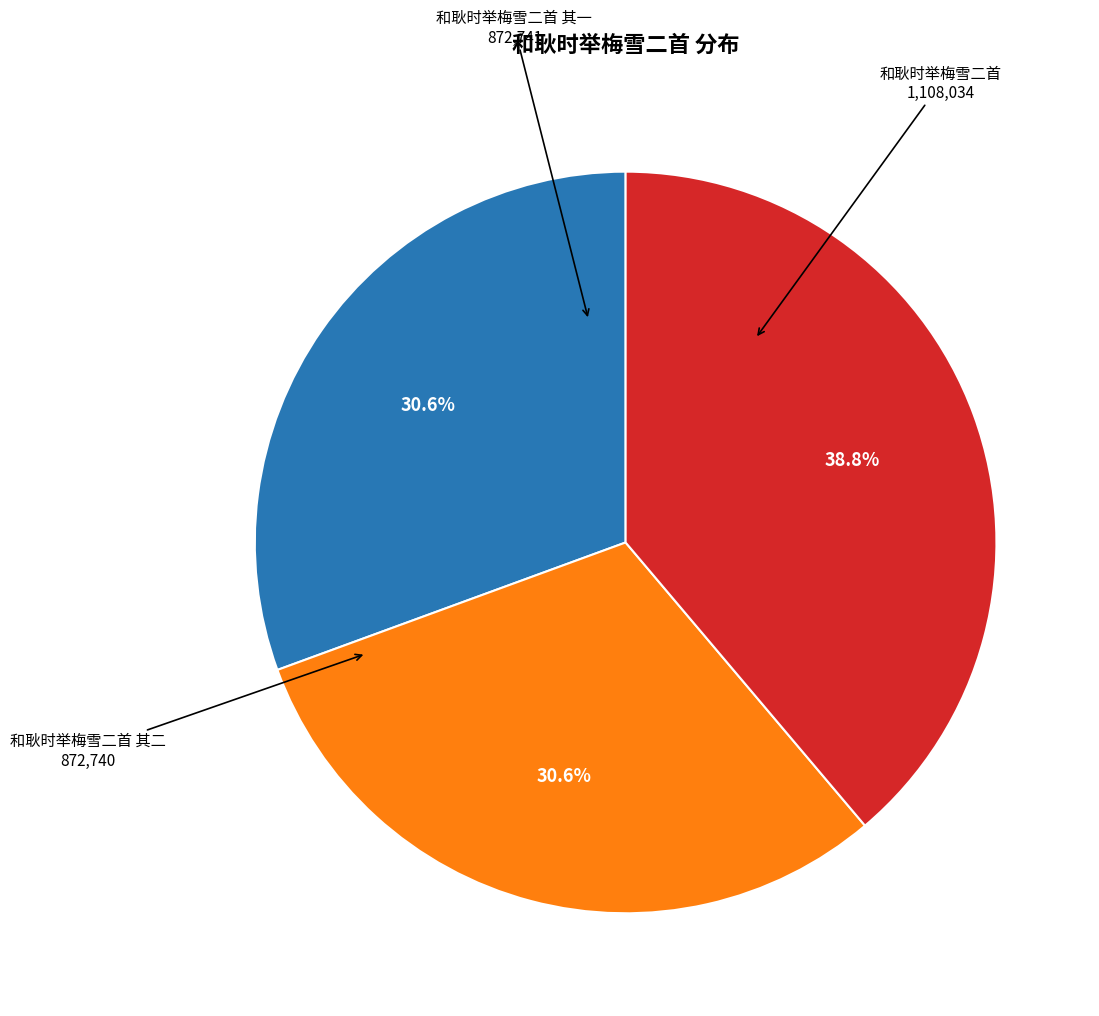

Which has a higher value, 和耿时举梅雪二首 其一 or 和耿时举梅雪二首?

和耿时举梅雪二首